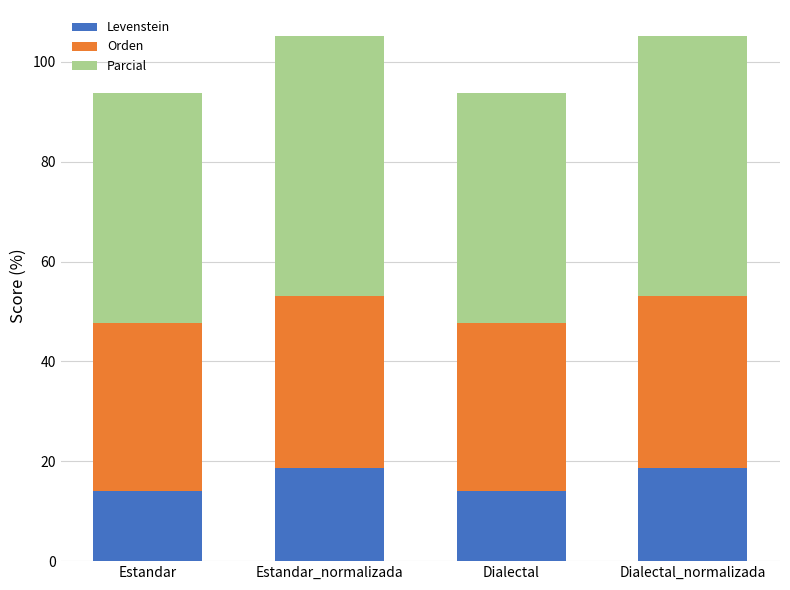

How many Levenstein values are between 14 and 18?

2